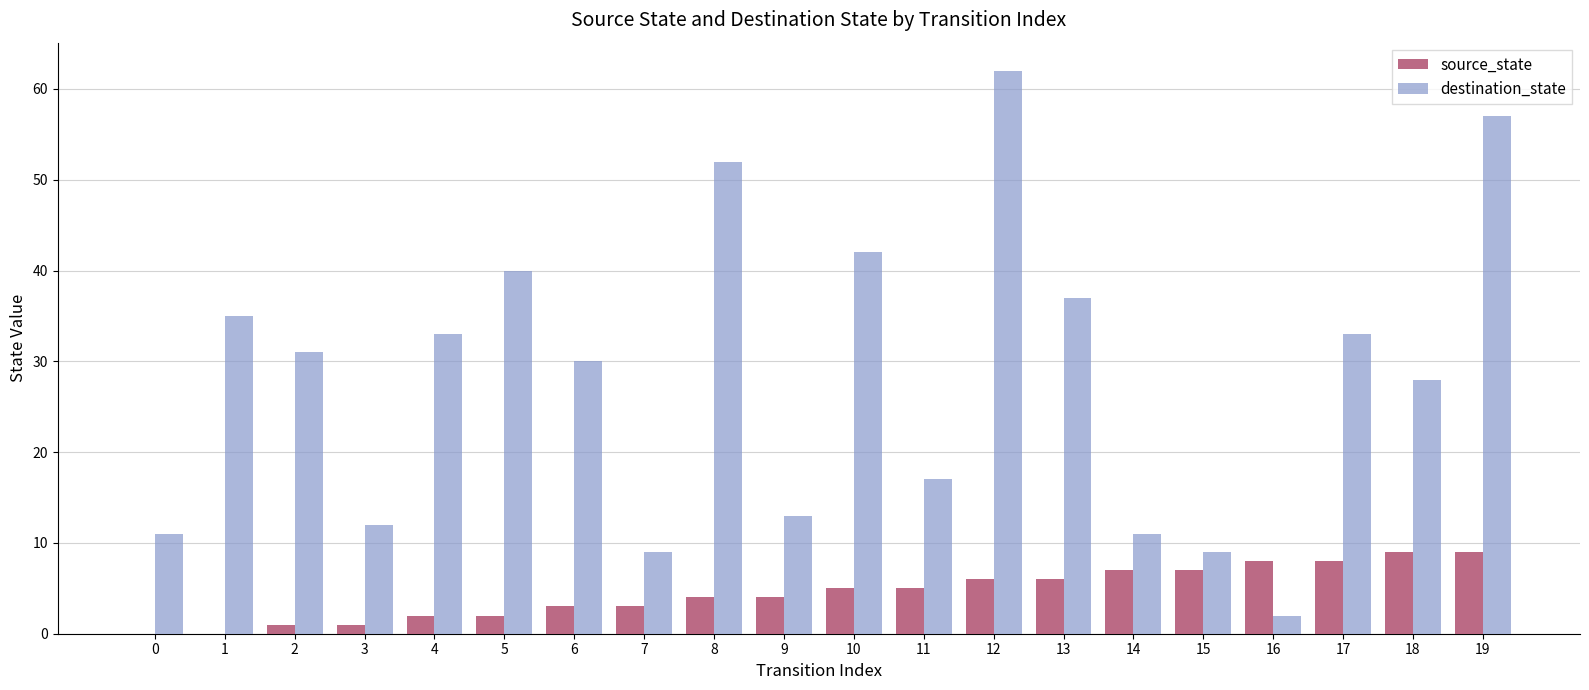

What value does the destination_state series have at 16?

2